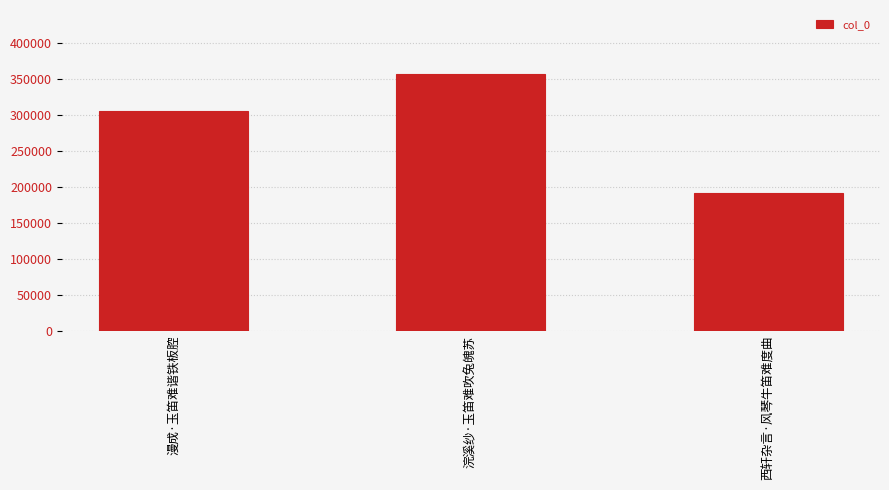

Reading left to right, list all the values displayed in this chart.

漫成·玉笛难谐铁板腔=305863	浣溪纱·玉笛难吹兔魄苏=357235	西轩杂言·风琴牛笛难度曲=191037